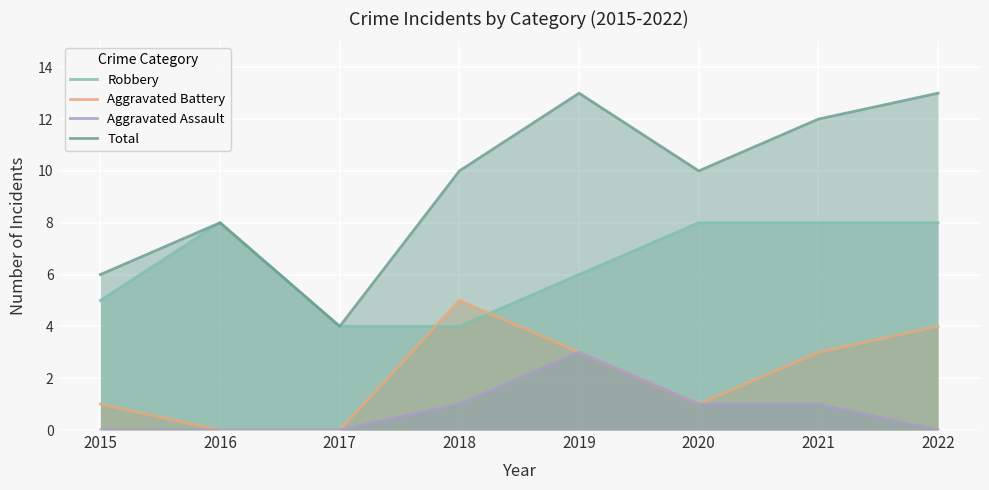

How many positive values does the Aggravated Assault series have?

4